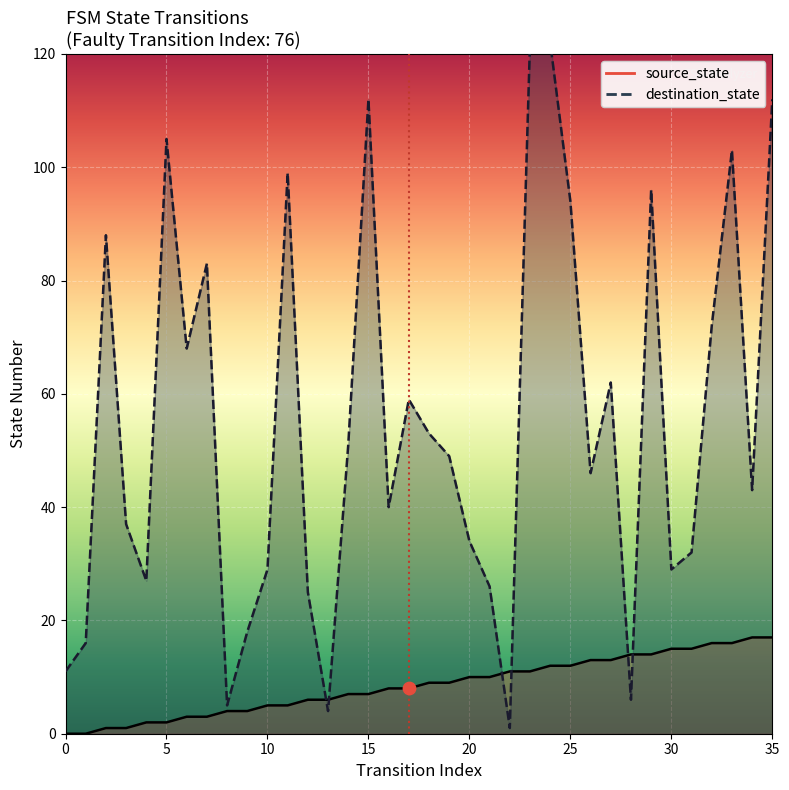

What are all the series names shown in the legend?

source_state, destination_state